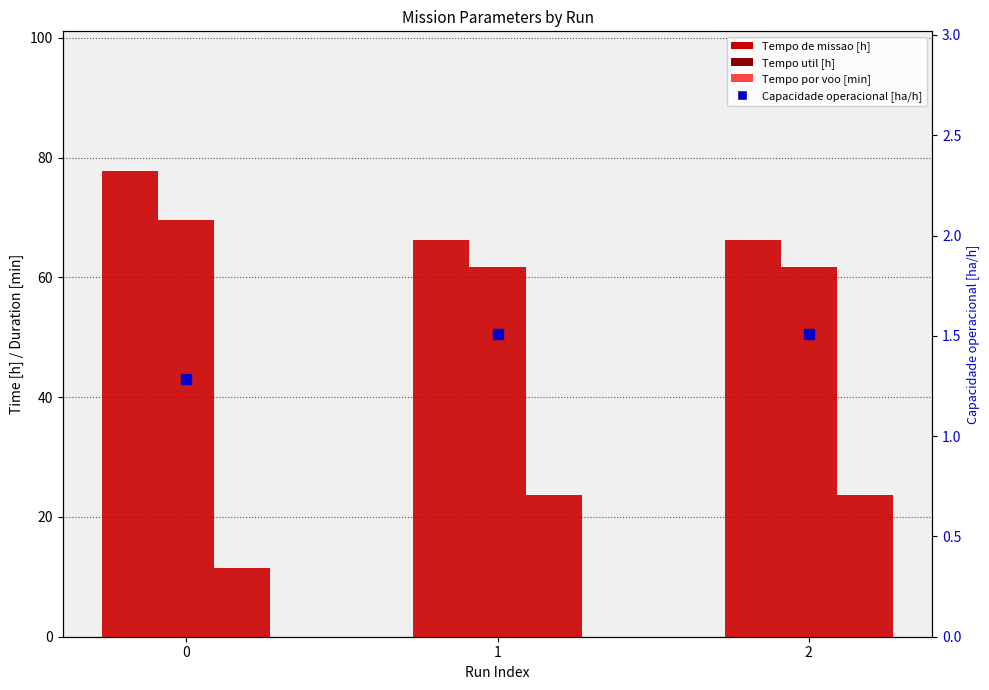

True or false: Tempo por voo [min] has a value of 6.3 at 0.

False